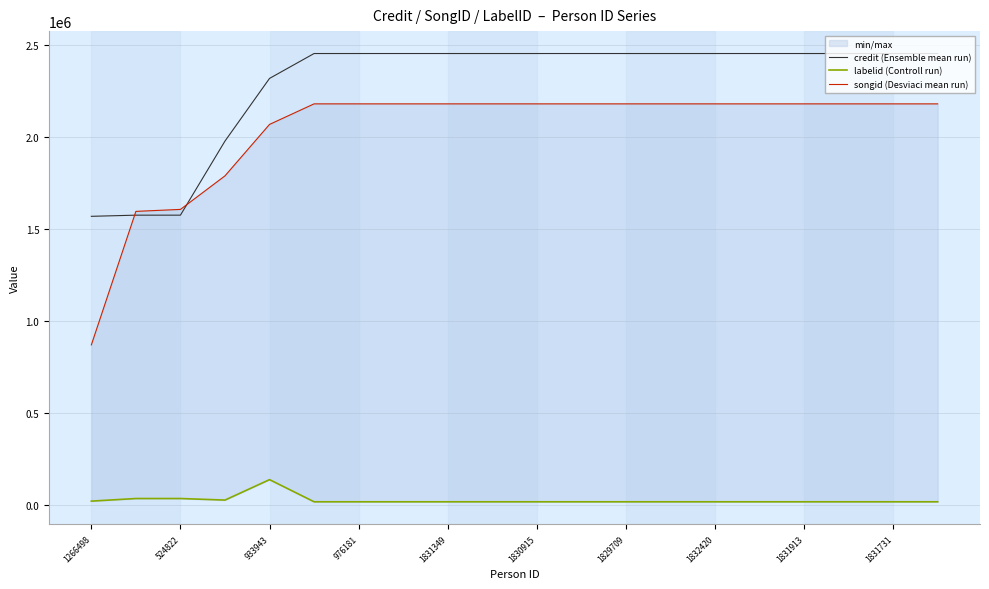

Does the chart have visible grid lines?

Yes